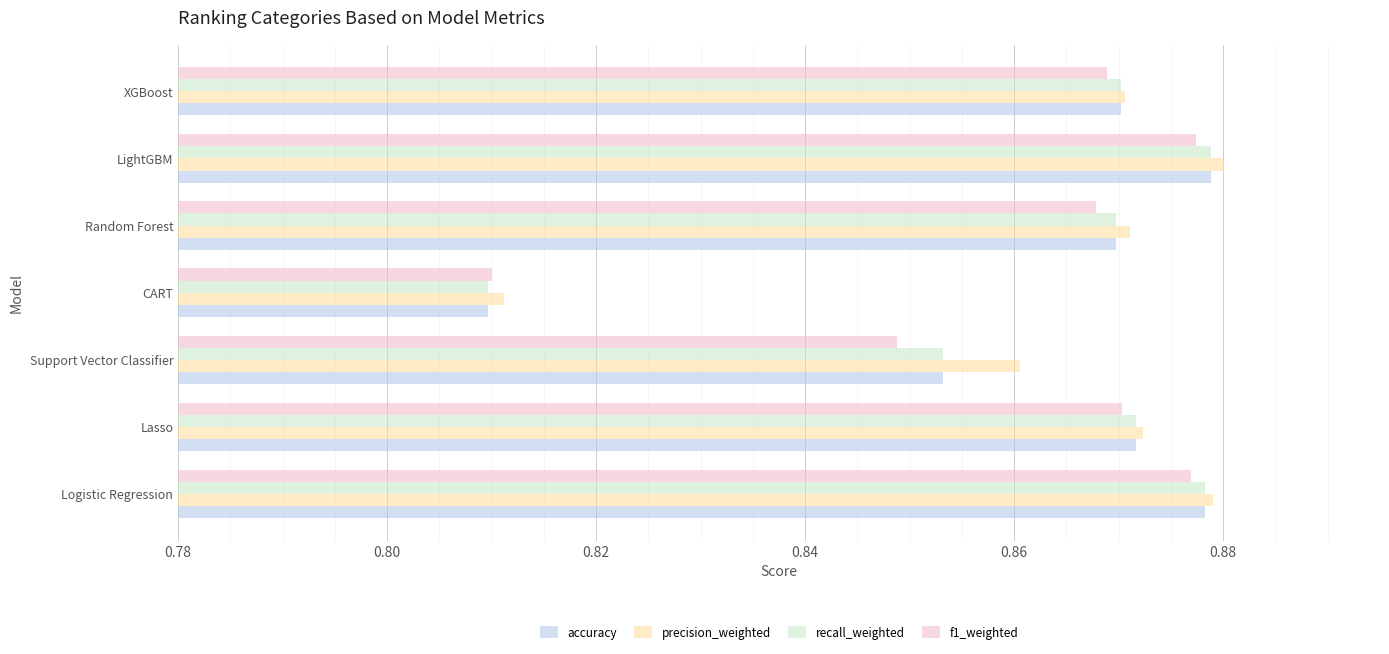

What is the difference between the maximum and minimum values in the precision_weighted series?

0.1